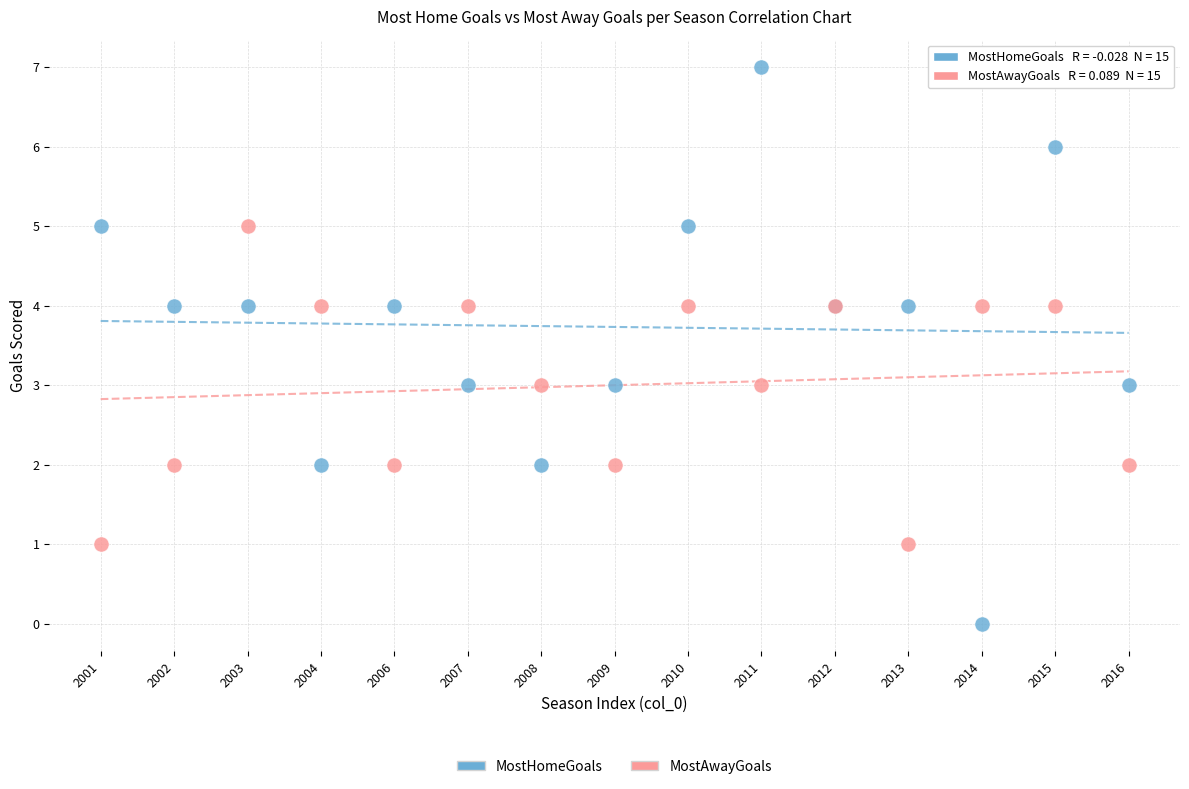

Which series contains the lowest Y value?

MostHomeGoals